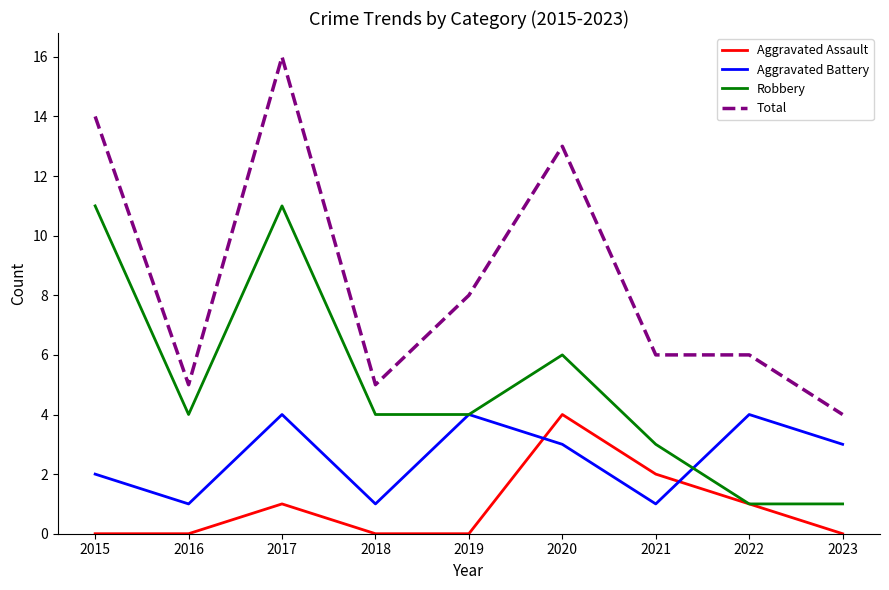

In Aggravated Battery, how many points are lower than both neighbors (excluding endpoints)?

3